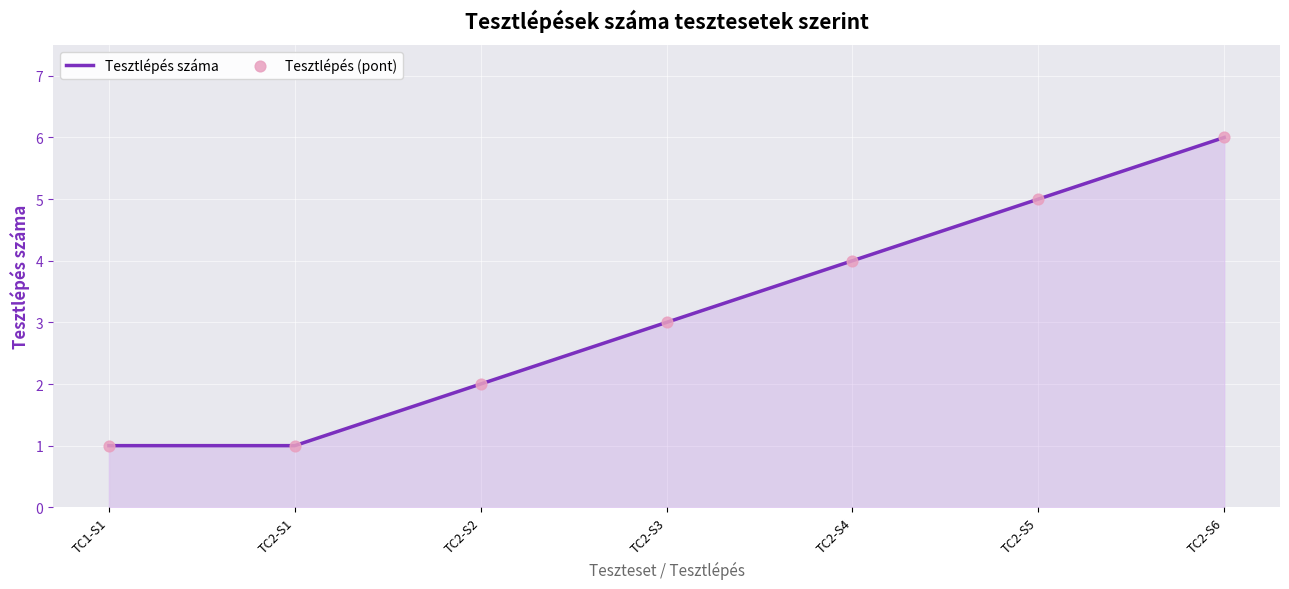

True or false: there are more than 0 points higher than both neighbors.

False